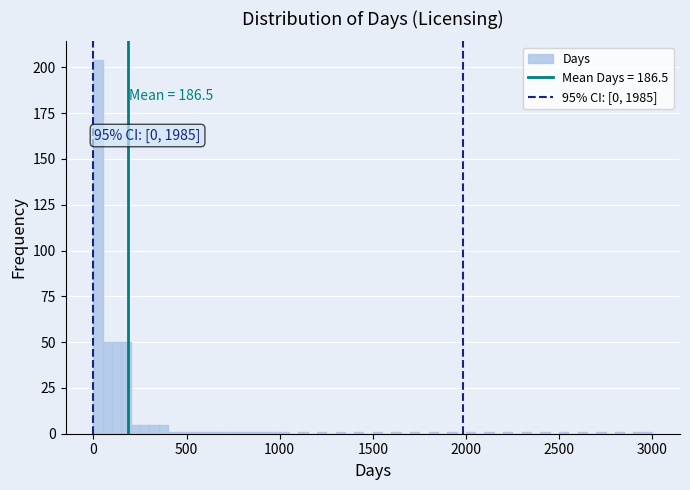

Around what value on the x-axis is the tallest bar? Give the approximate position of its centre, as read against the axis.

50